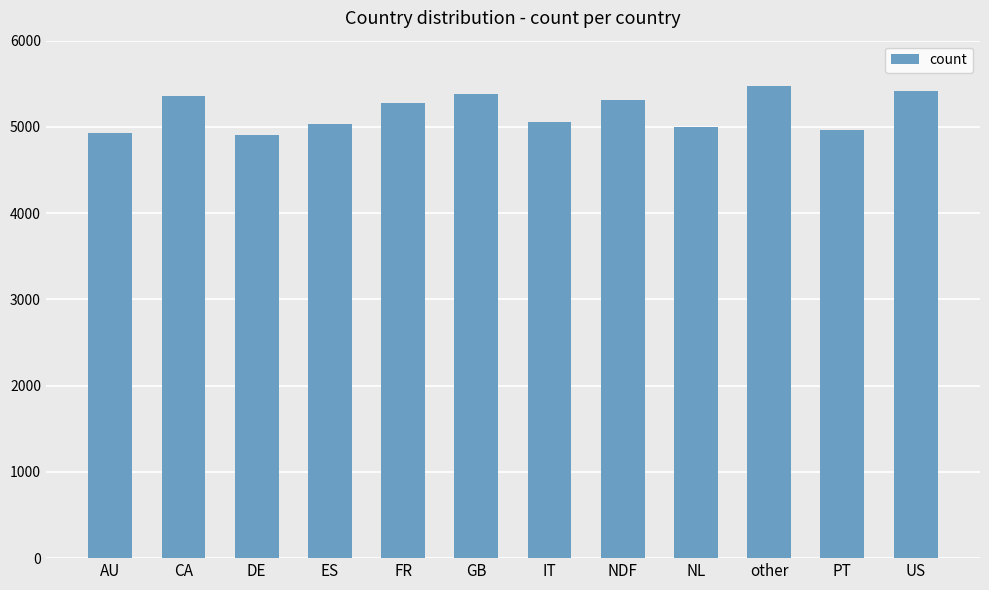

Which category has the highest value across all series?

other